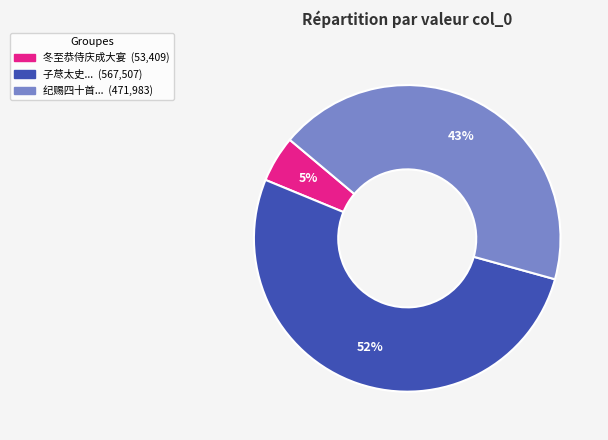

To the nearest percent, what is the average slice percentage?

33%